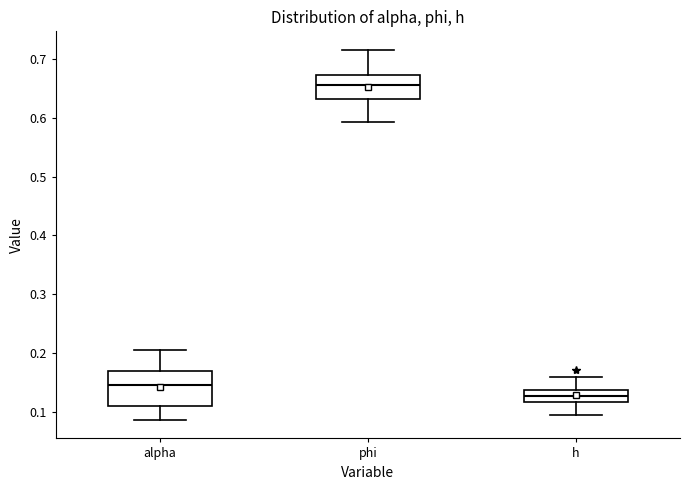

Comparing the boxes themselves (not the whiskers), which one is the tallest?

alpha